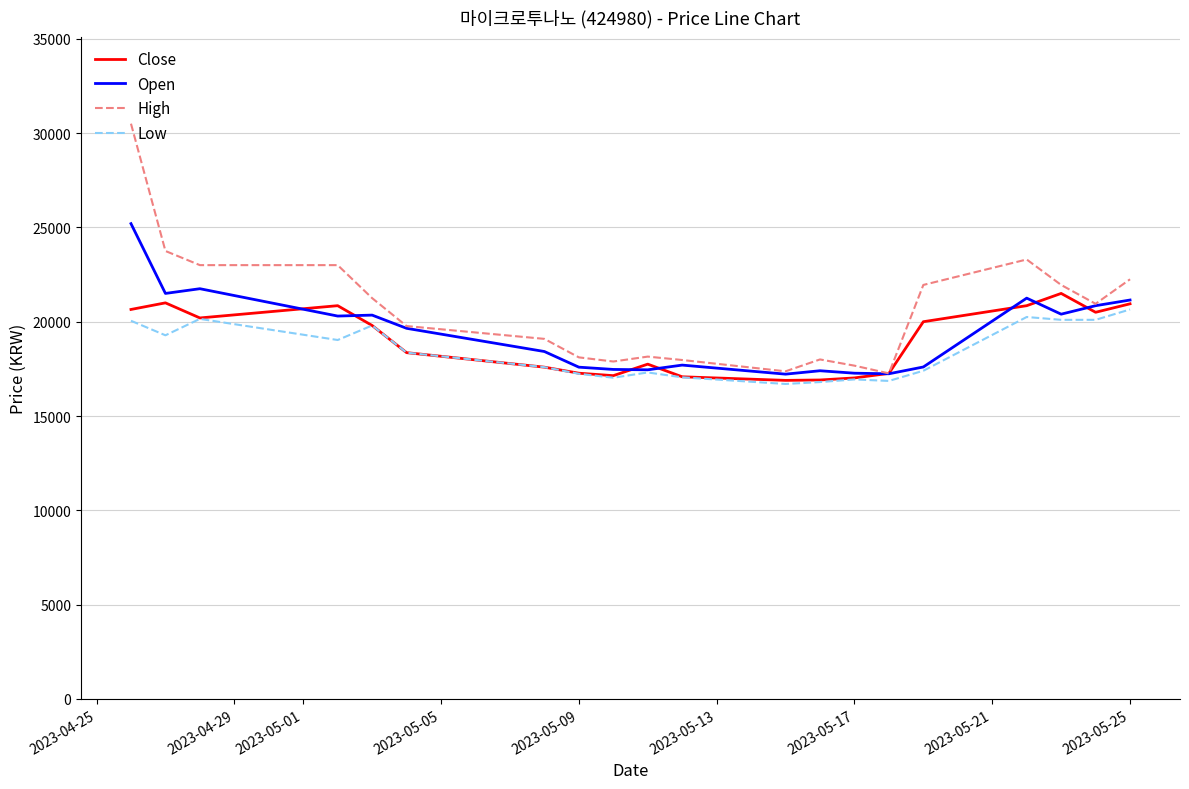

What is the highest value of the High series?

30500